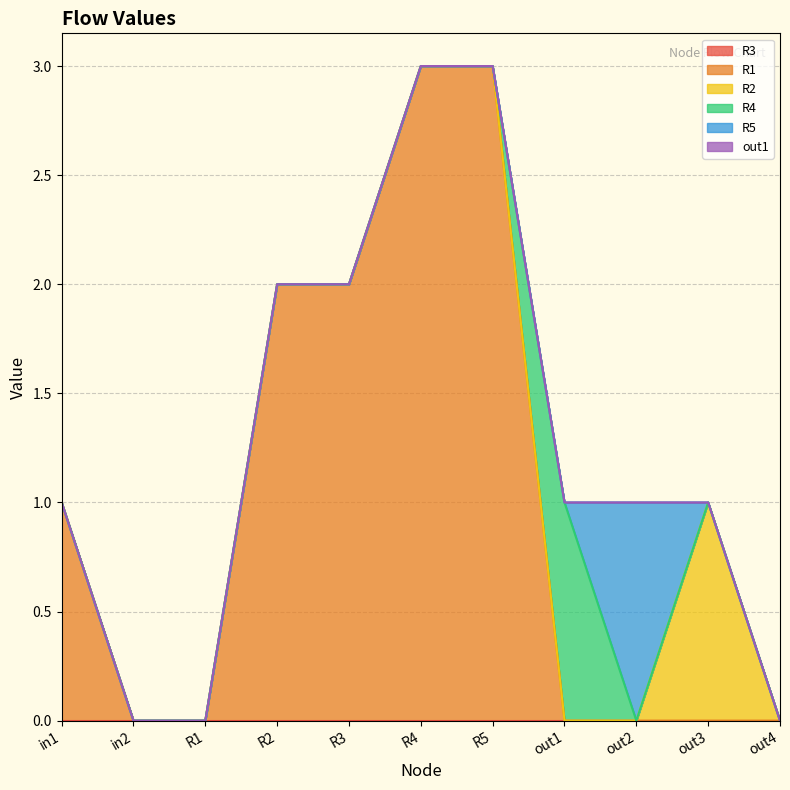

Count the R5 values in the range 0 to 1.

11